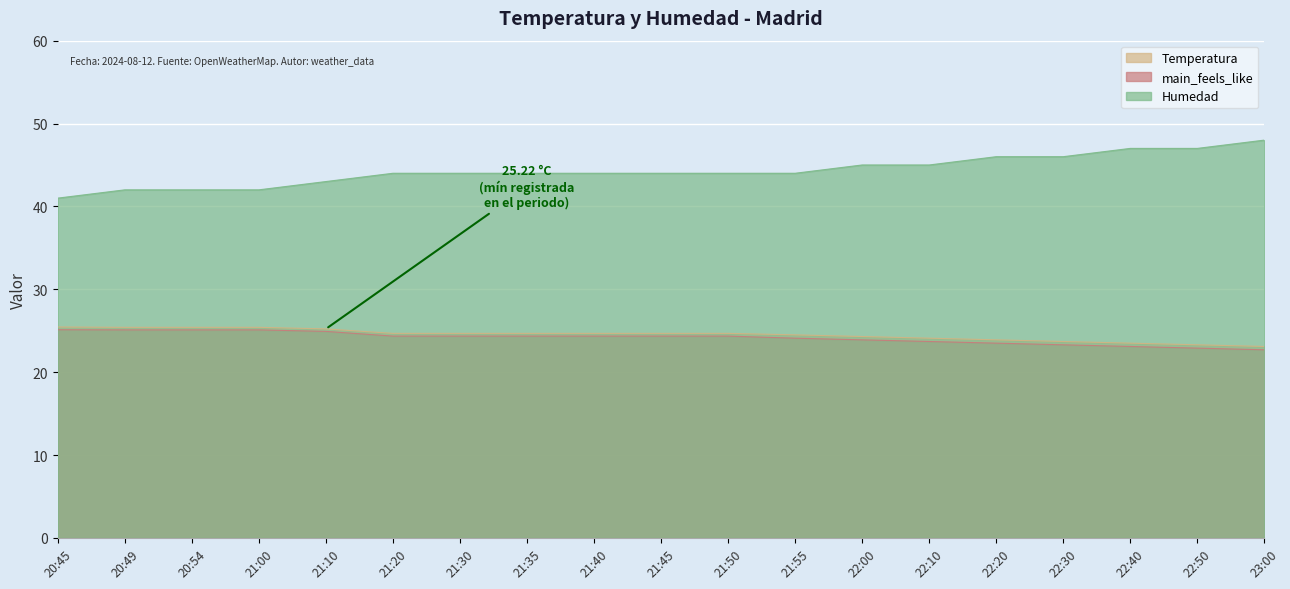

At which label does main_feels_like first exceed 24?

20:45